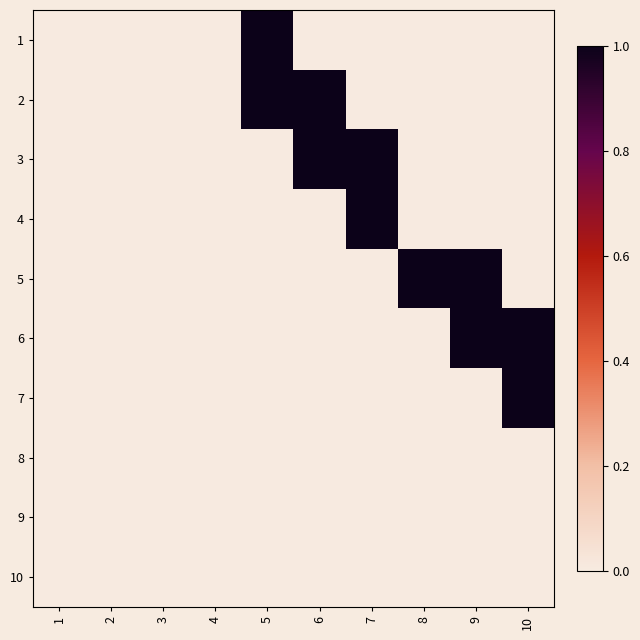

Reading left to right, list all the values displayed in this chart.

1: 1=0	2=0	3=0	4=0	5=1	6=0	7=0	8=0	9=0	10=0
2: 1=0	2=0	3=0	4=0	5=1	6=1	7=0	8=0	9=0	10=0
3: 1=0	2=0	3=0	4=0	5=0	6=1	7=1	8=0	9=0	10=0
4: 1=0	2=0	3=0	4=0	5=0	6=0	7=1	8=0	9=0	10=0
5: 1=0	2=0	3=0	4=0	5=0	6=0	7=0	8=1	9=1	10=0
6: 1=0	2=0	3=0	4=0	5=0	6=0	7=0	8=0	9=1	10=1
7: 1=0	2=0	3=0	4=0	5=0	6=0	7=0	8=0	9=0	10=1
8: 1=0	2=0	3=0	4=0	5=0	6=0	7=0	8=0	9=0	10=0
9: 1=0	2=0	3=0	4=0	5=0	6=0	7=0	8=0	9=0	10=0
10: 1=0	2=0	3=0	4=0	5=0	6=0	7=0	8=0	9=0	10=0